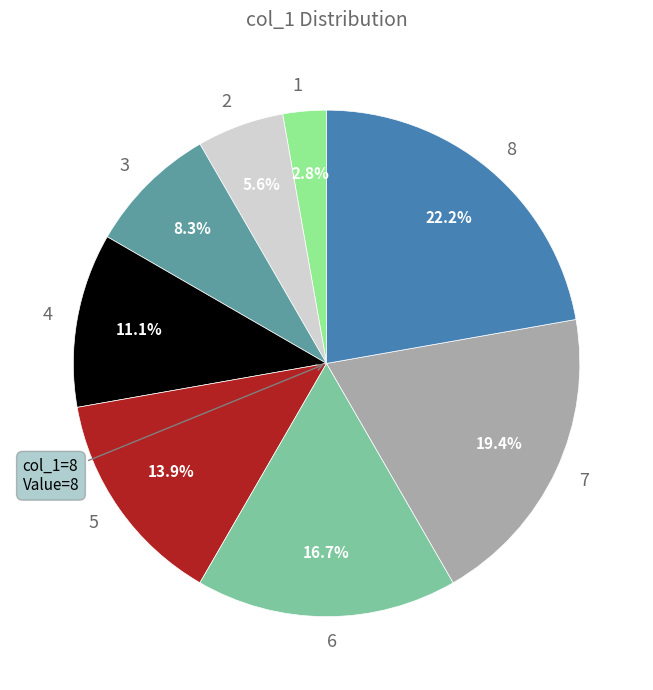

Is there a majority slice in this chart?

No